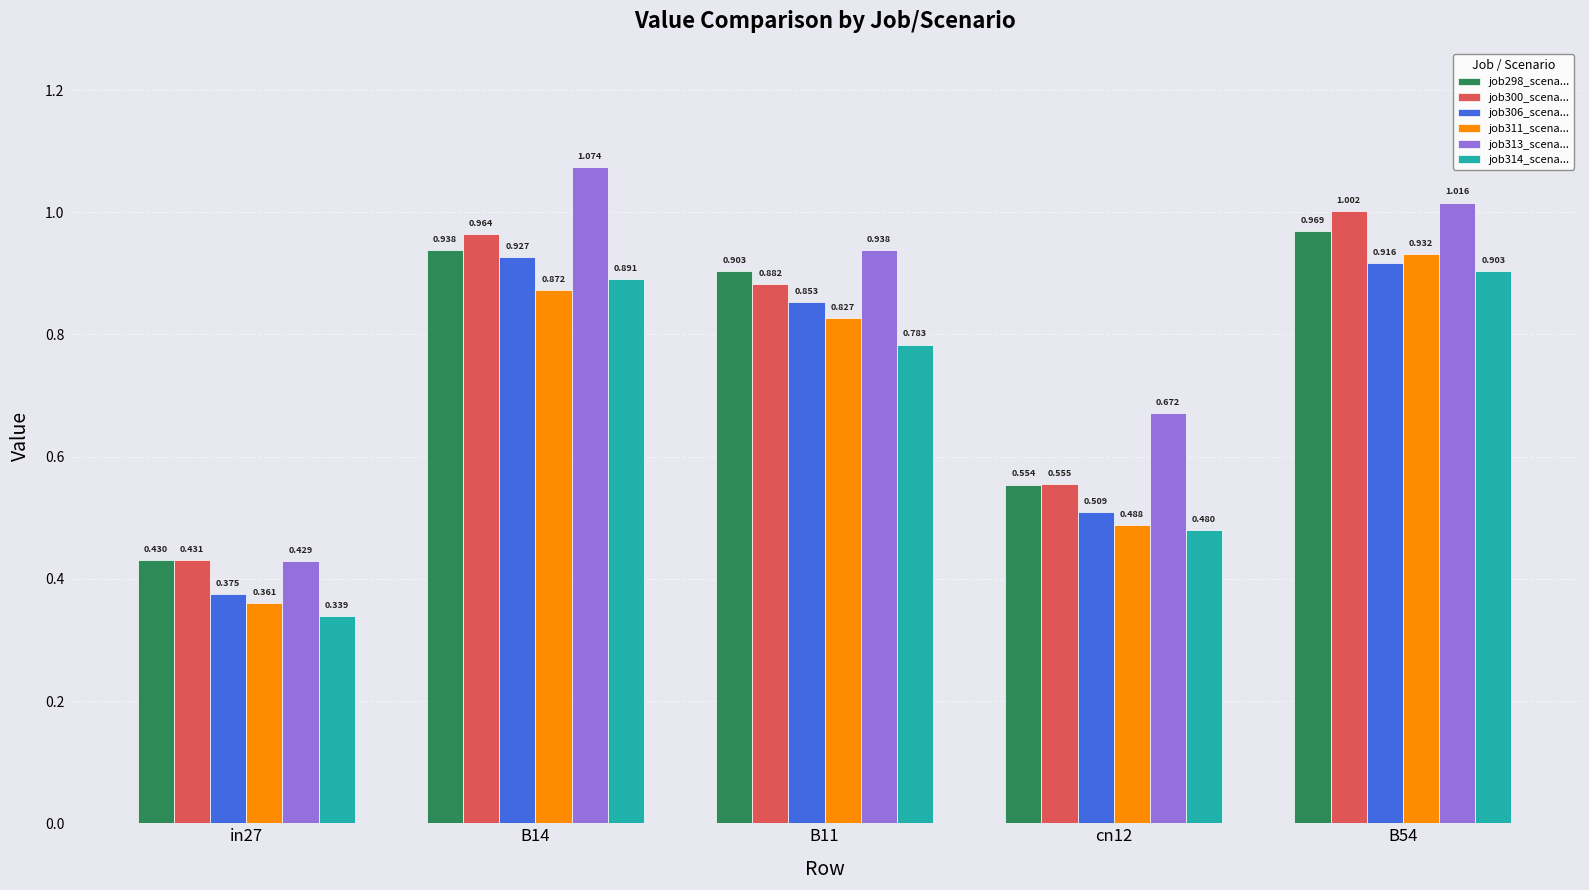

How many bars are there in total?

30